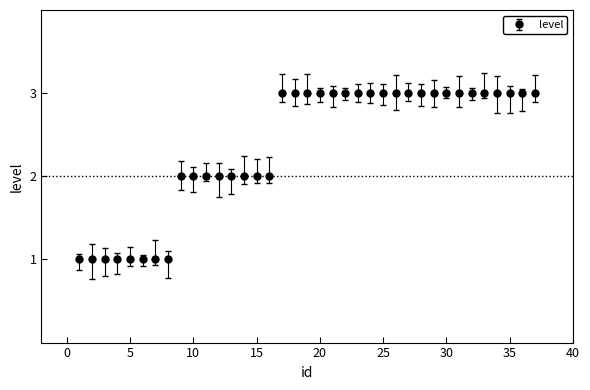

What is the greatest value displayed?

3